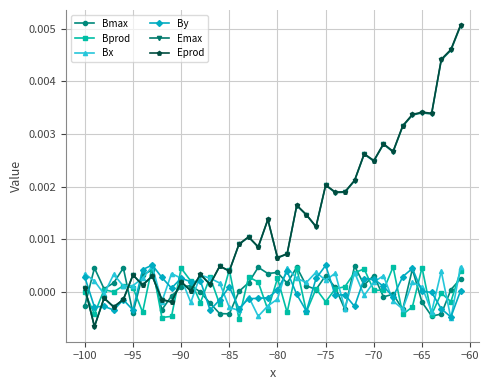

Which series has the widest spread of values?

Eprod